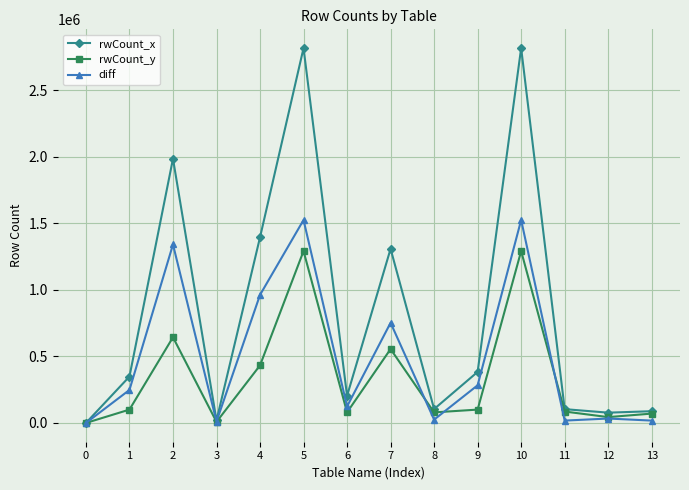

Is the value of diff at 1 greater than the value of rwCount_x at 4?

No